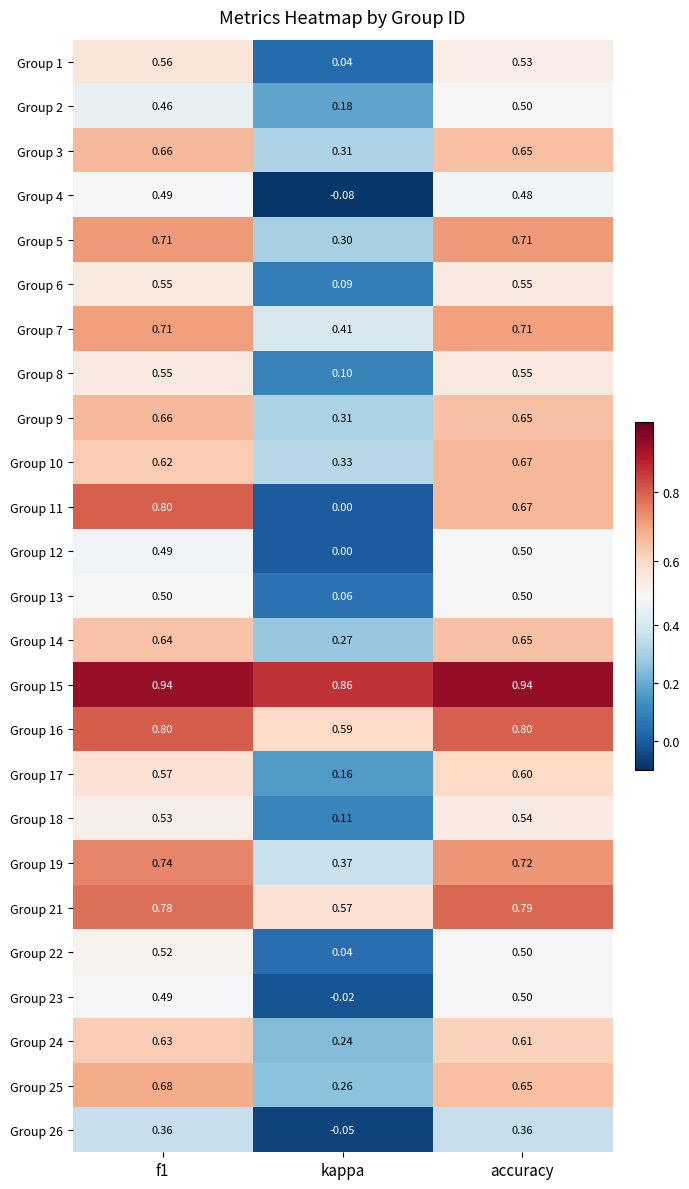

At which category does the chart reach its minimum across all series?

kappa